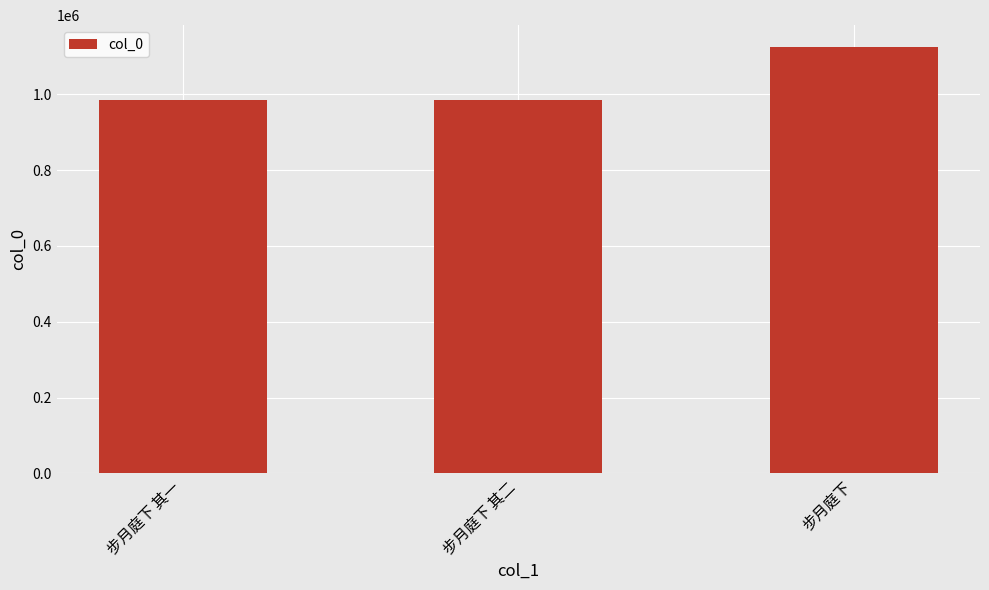

Read the value at 步月庭下.

1125977